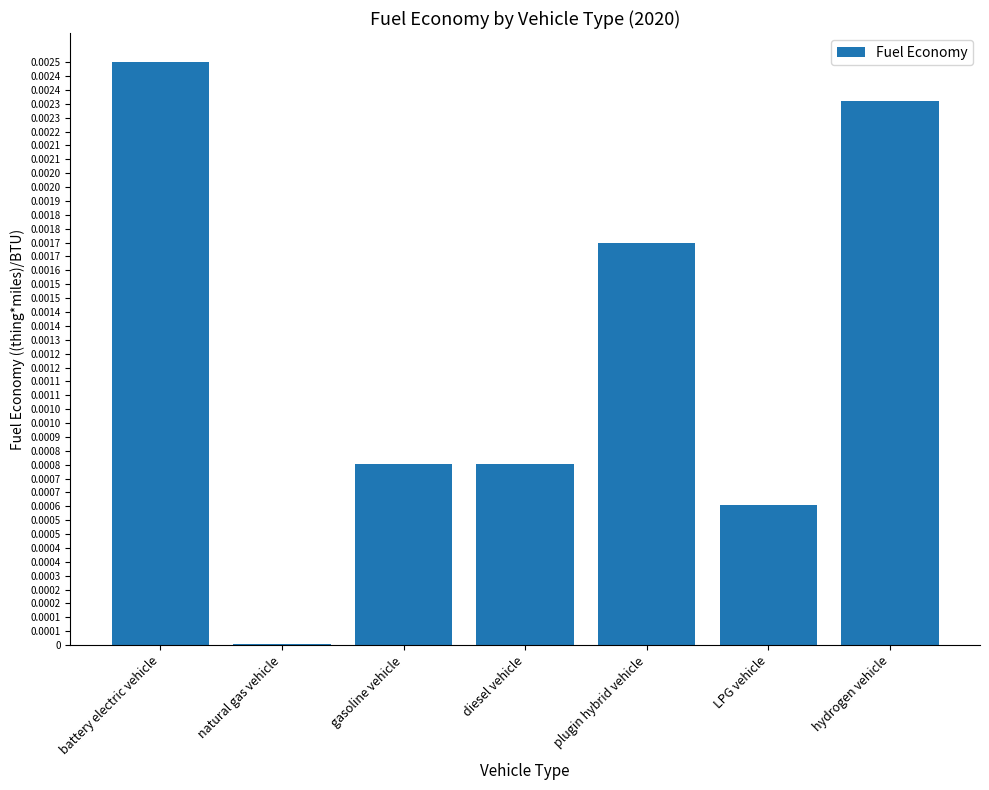

At which label is the value closest to 0?

natural gas vehicle